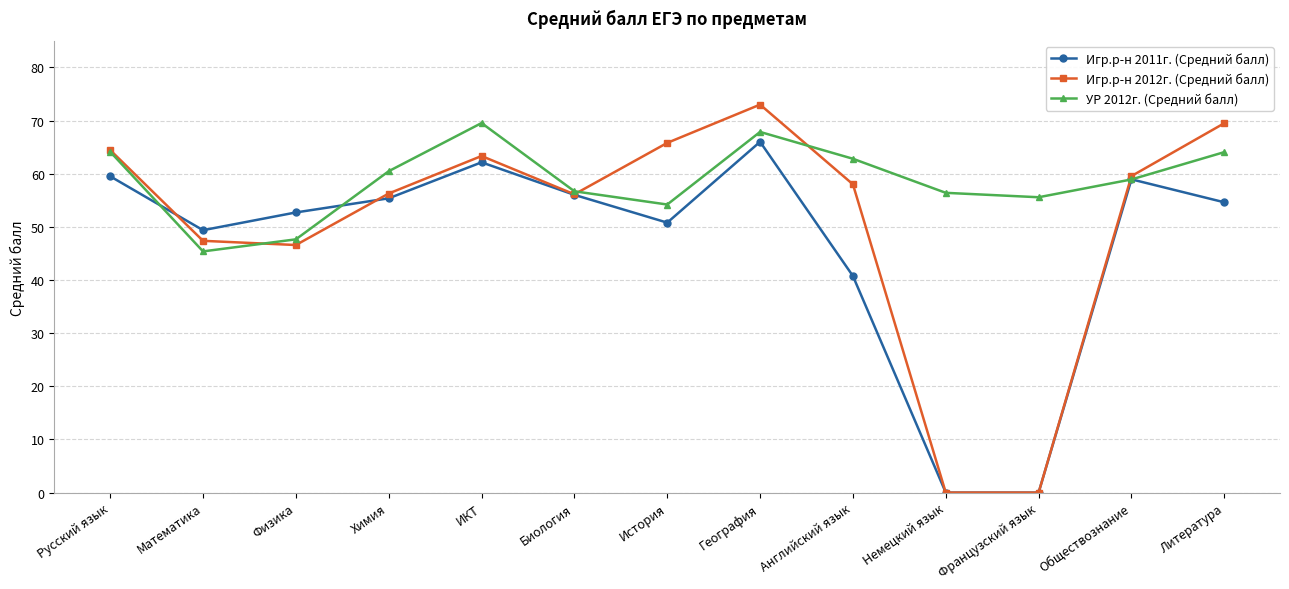

What position from the left is Немецкий язык?

10